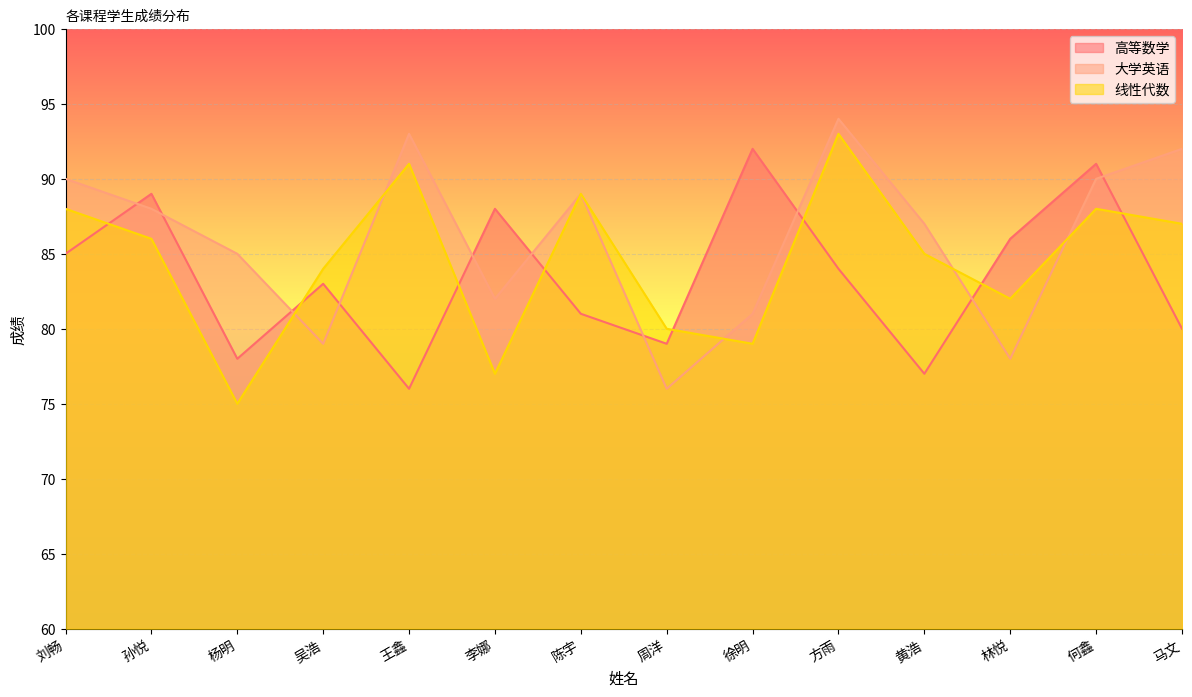

True or false: 大学英语 has more than 2 interior local peaks.

True